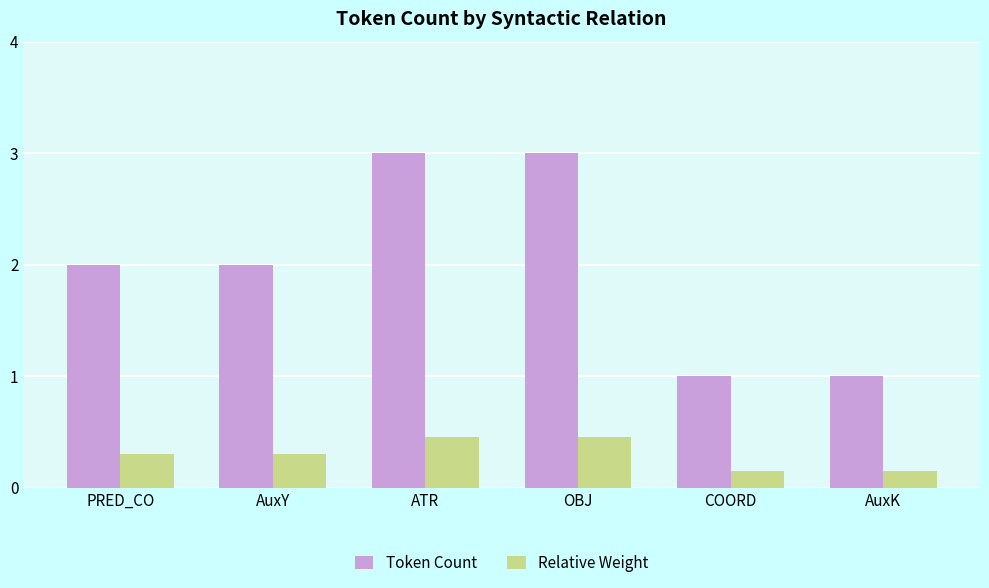

True or false: Token Count has a value of 1.3 at PRED_CO.

False